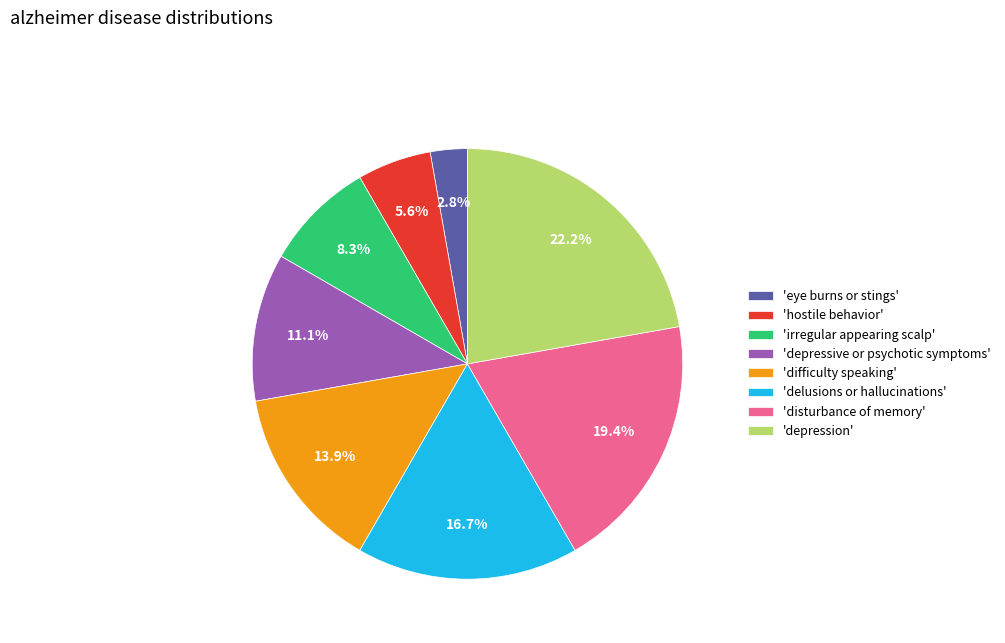

Does 'depression' account for over 50% of the chart?

No